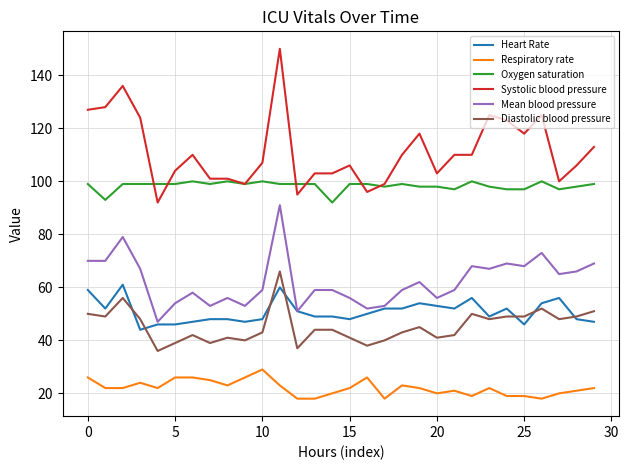

Which series has the largest total across all categories?

Systolic blood pressure